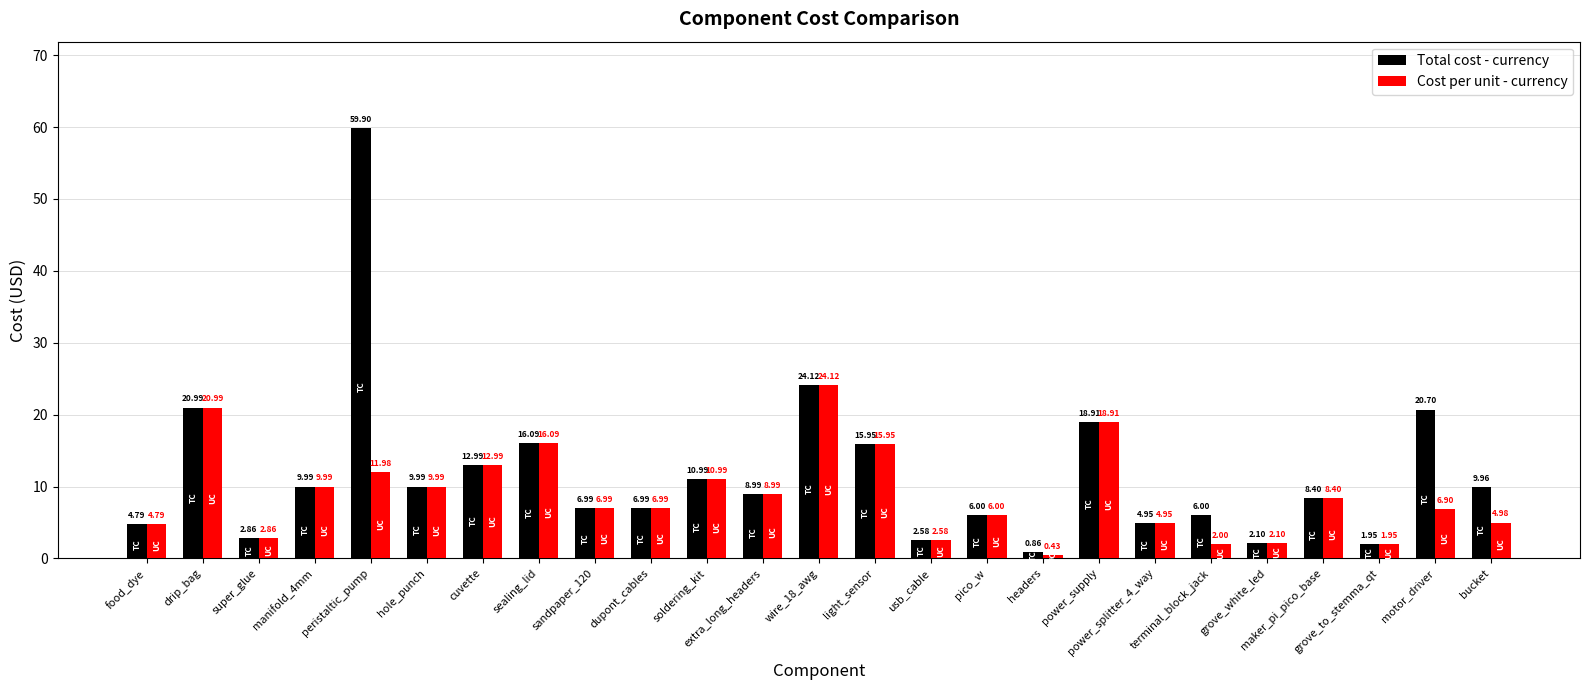

At which category is the sum across all series the highest?

peristaltic_pump